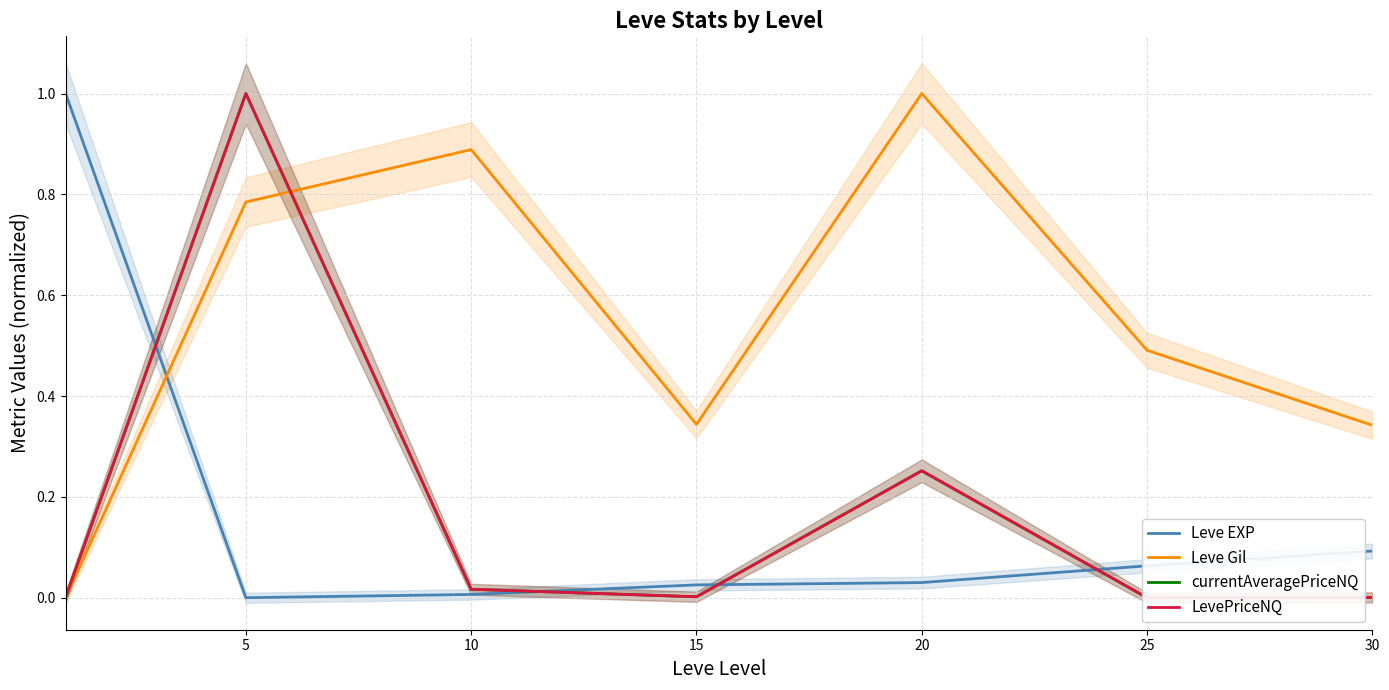

How many values in Leve EXP are above zero?

6